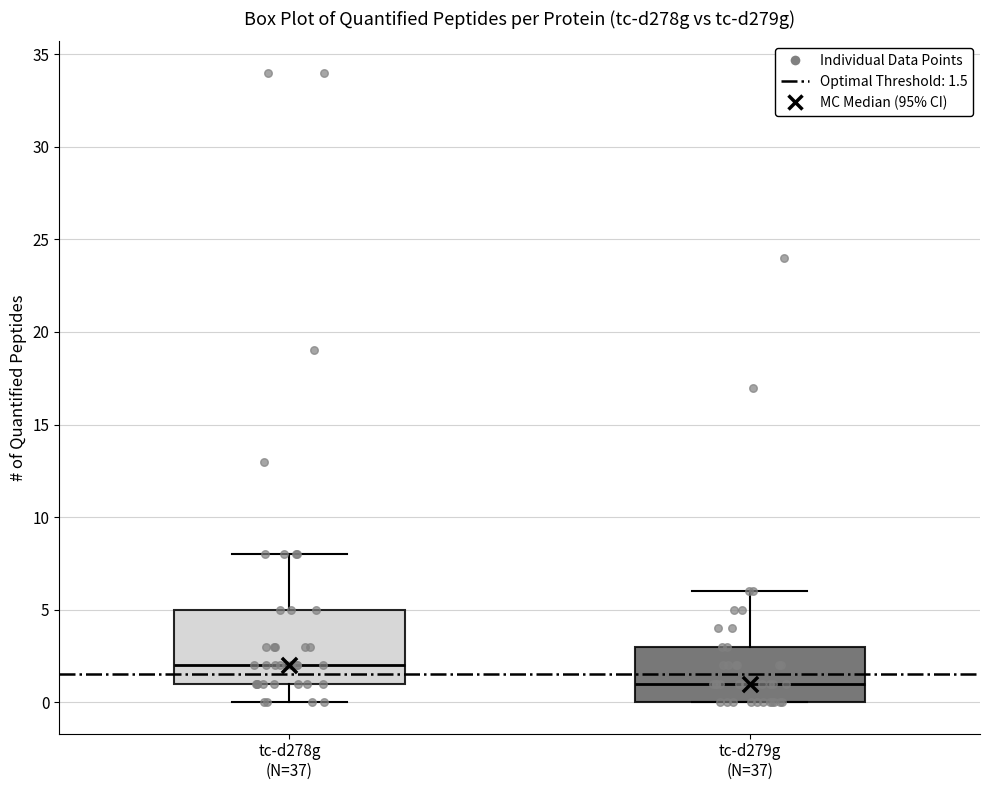

Comparing the boxes themselves (not the whiskers), which one is the tallest?

tc-d278g (N=37)